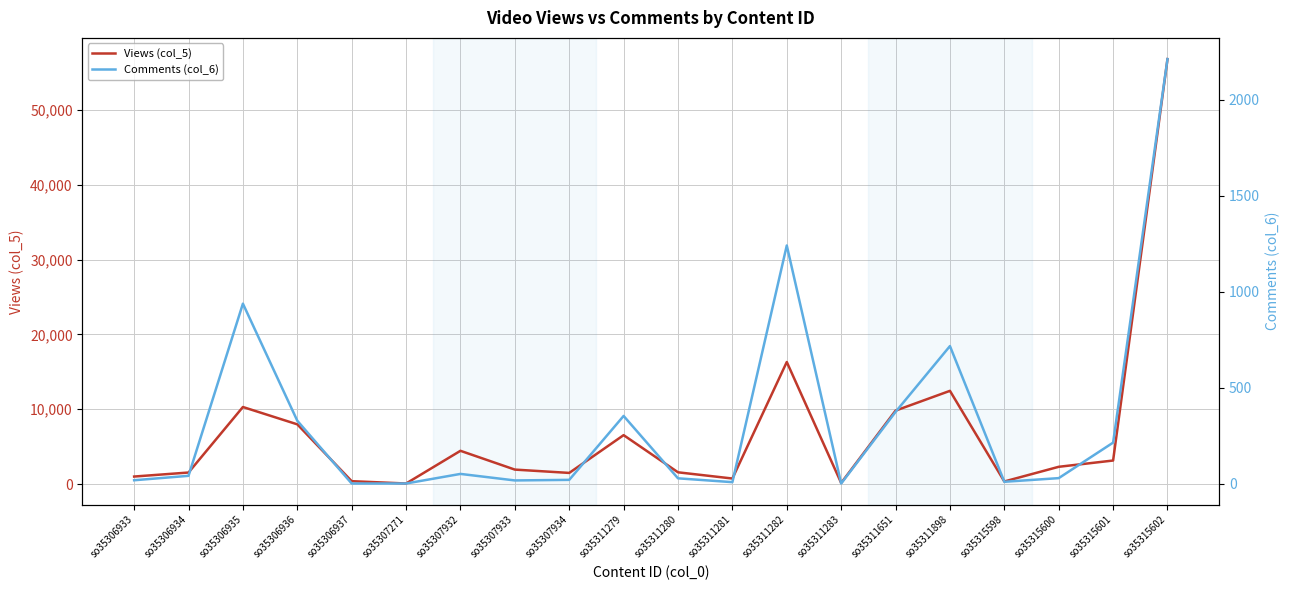

True or false: Comments (col_6) and Views (col_5) cross at least once.

False